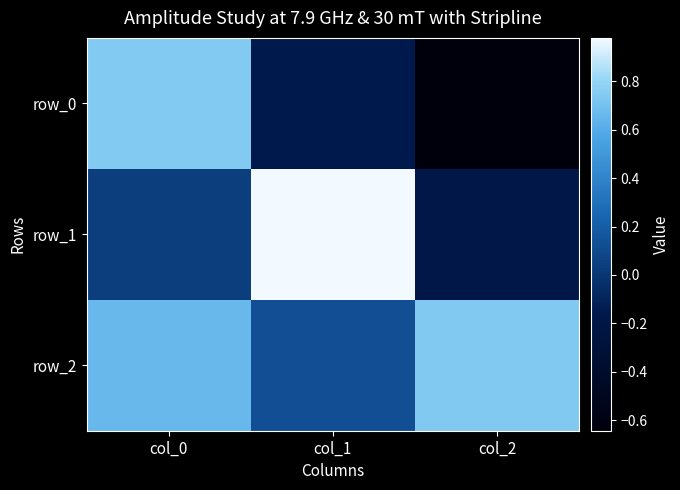

How many data points in row_1 are above 0?

2